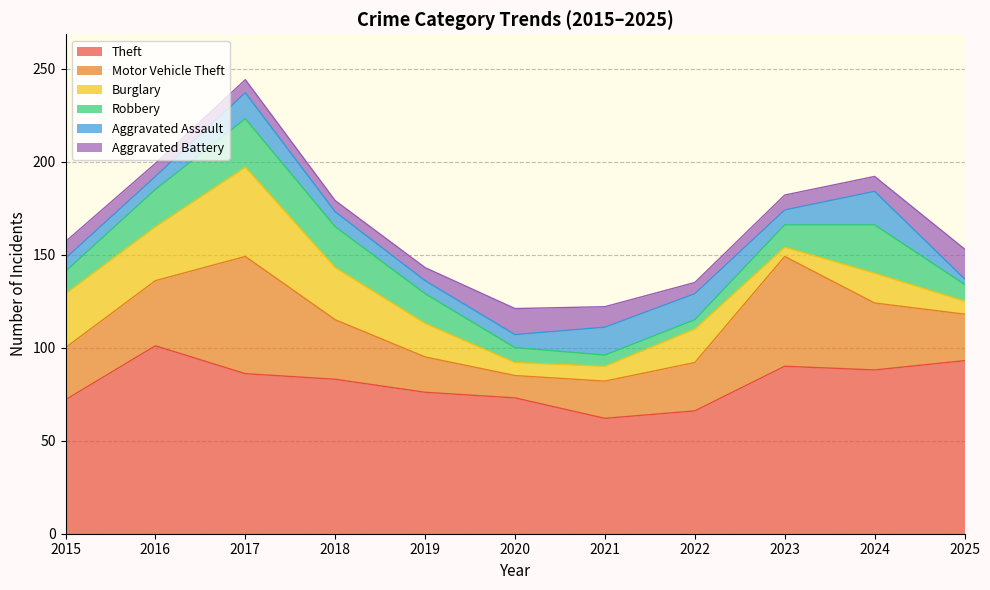

True or false: Motor Vehicle Theft and Robbery intersect in this chart.

False